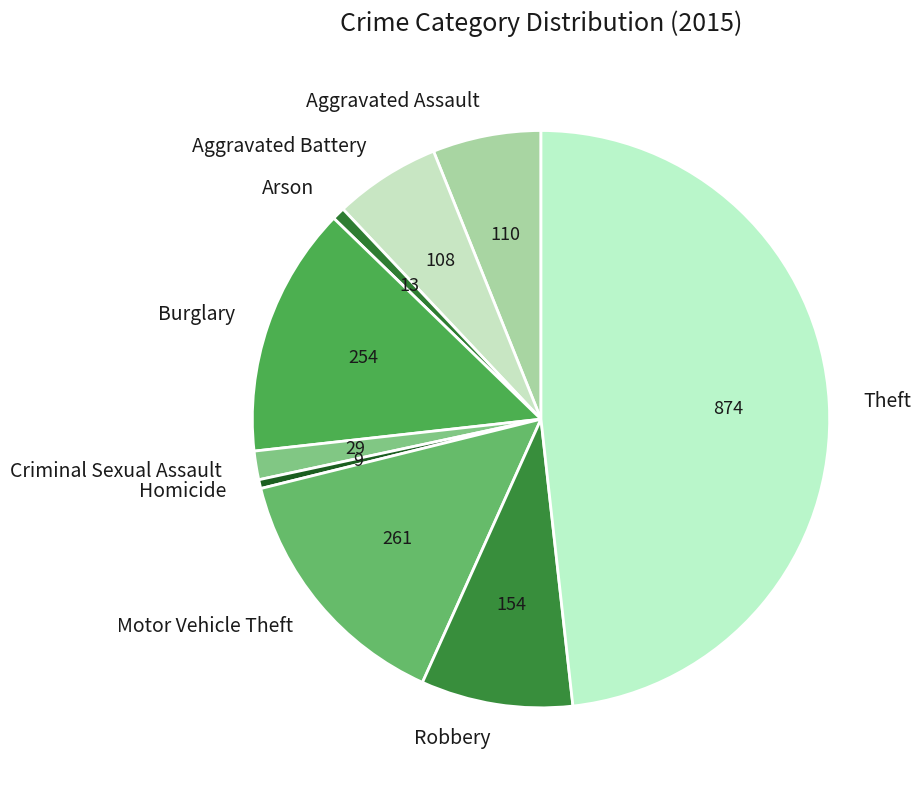

Which slice is the largest?

Theft